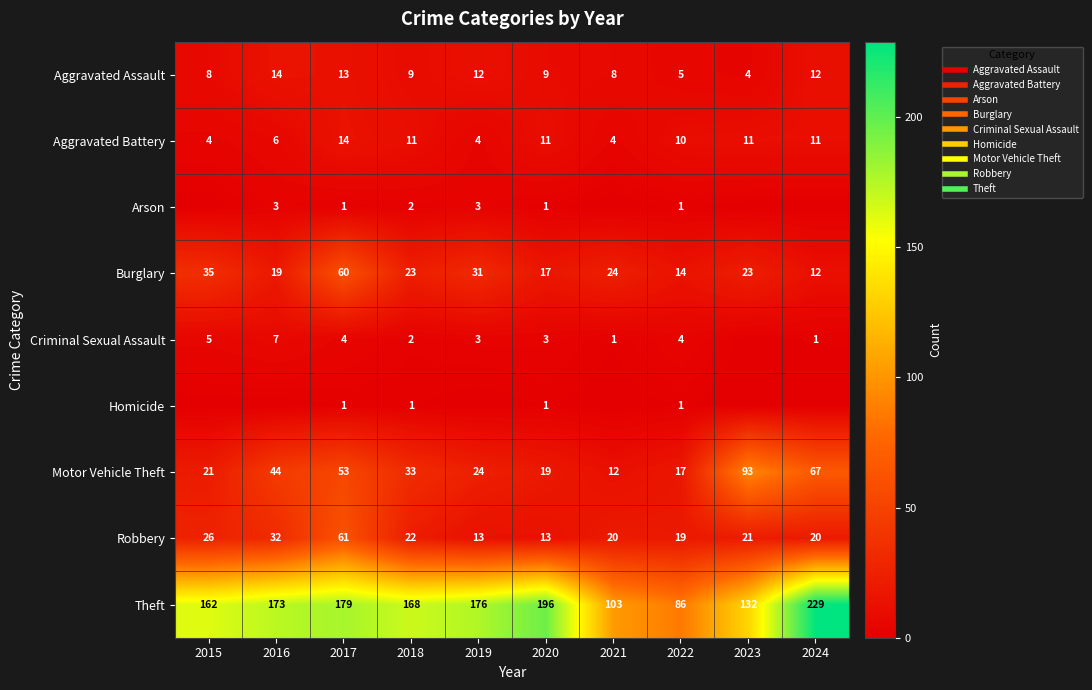

What is the difference between the highest and lowest values at 2022?

85